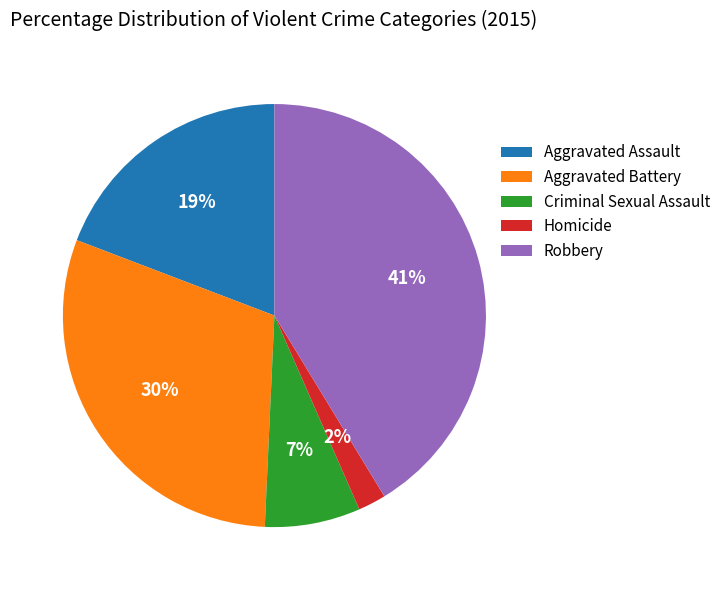

Rank the categories by value from lowest to highest.

Homicide, Criminal Sexual Assault, Aggravated Assault, Aggravated Battery, Robbery